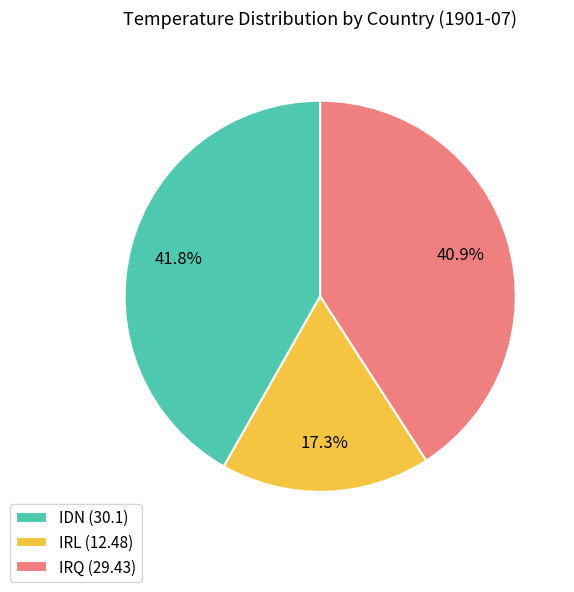

Approximately how many times larger is the value at IDN (30.1) compared to IRQ (29.43)?

1.0